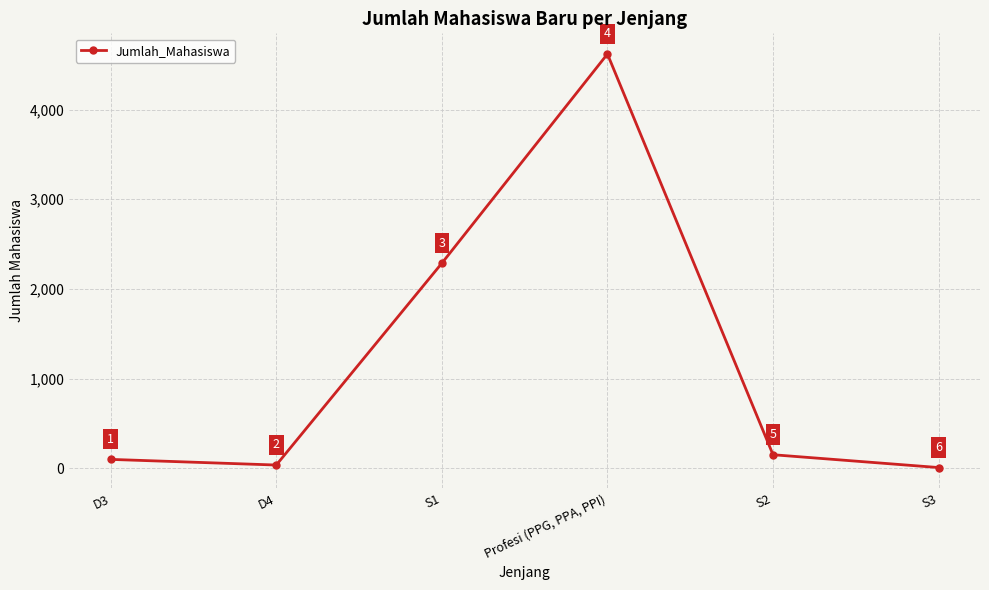

Is this an area chart (filled region under the line)?

No